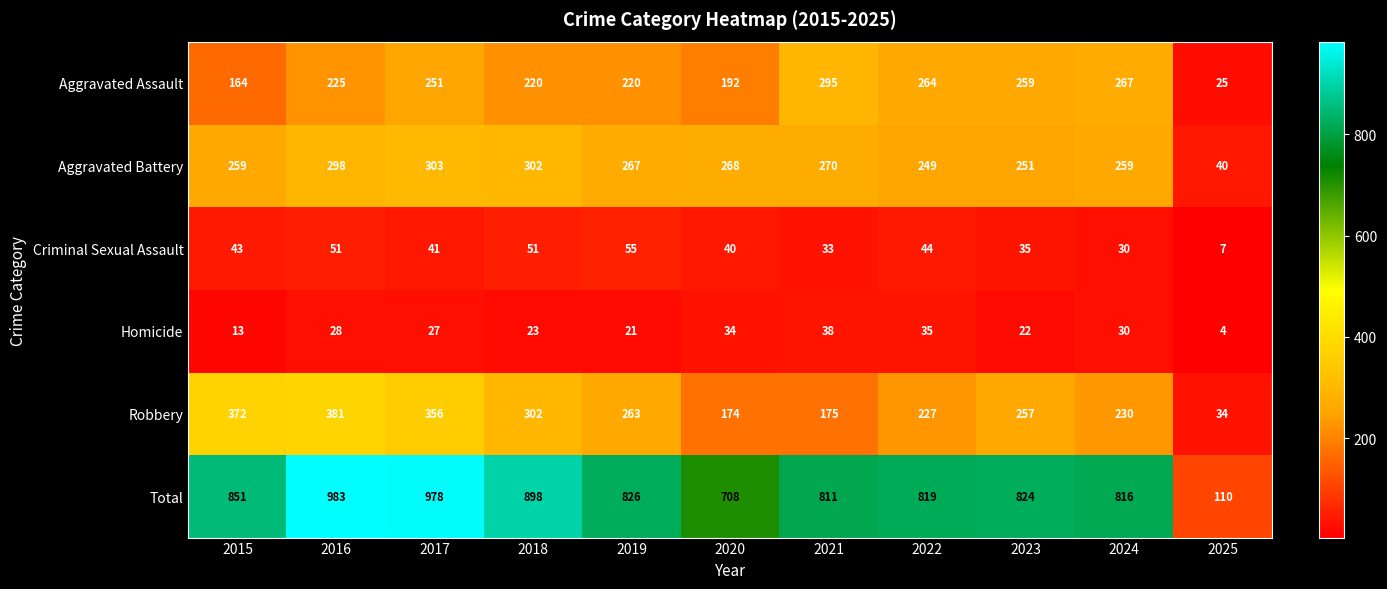

What is the total value across all series at 2023?

1648